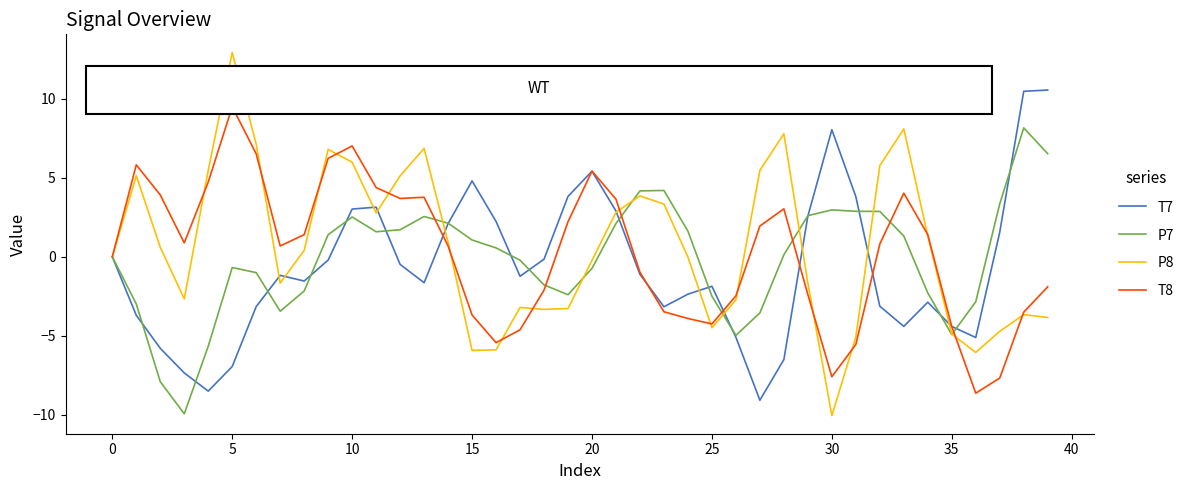

What are all the series names shown in the legend?

T7, P7, P8, T8